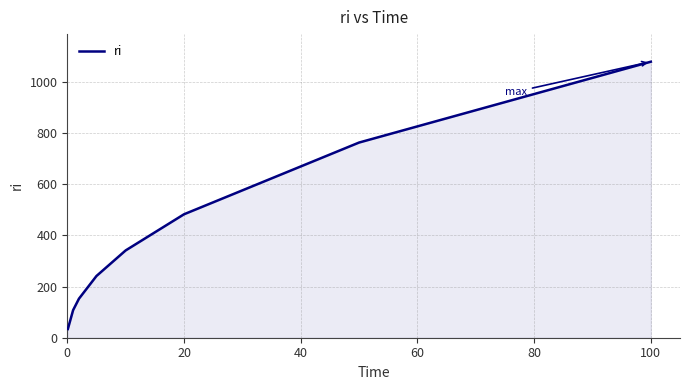

True or false: the data has more than 2 interior local peaks.

False